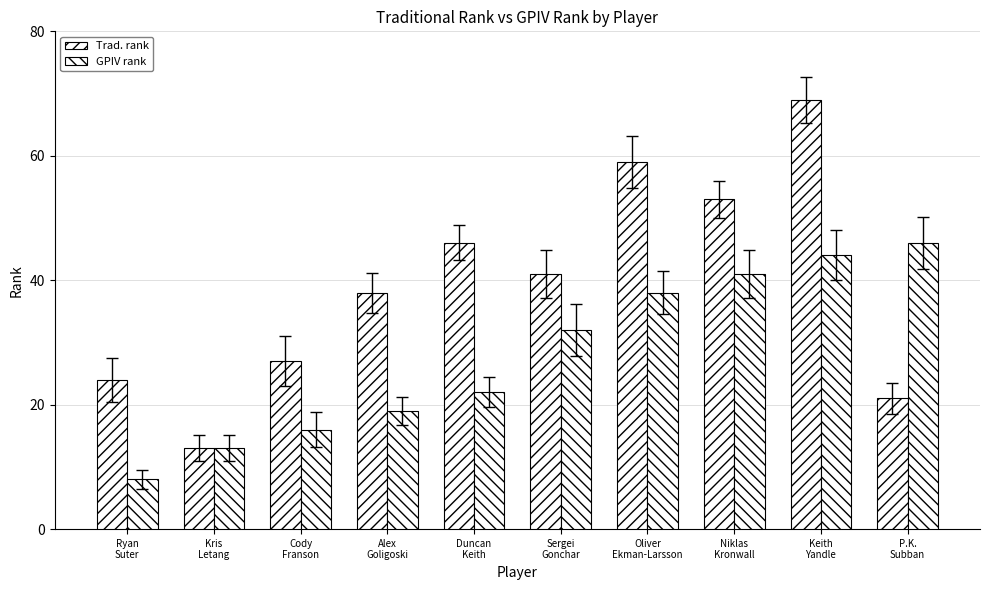

Reading left to right, extract all data points from this chart.

Trad. rank: 24	13	27	38	46	41	59	53	69	21
GPIV rank: 8	13	16	19	22	32	38	41	44	46